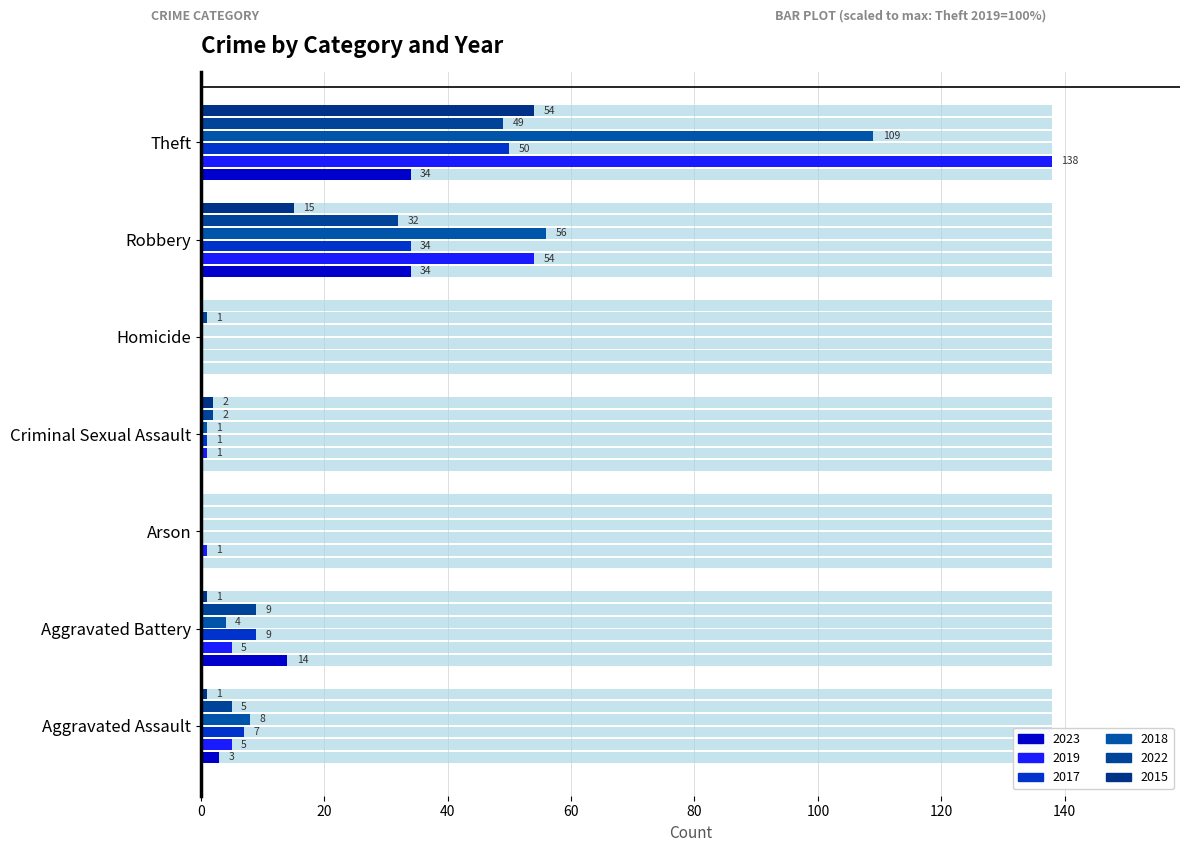

True or false: 2019 has a value of 54 at Robbery.

True